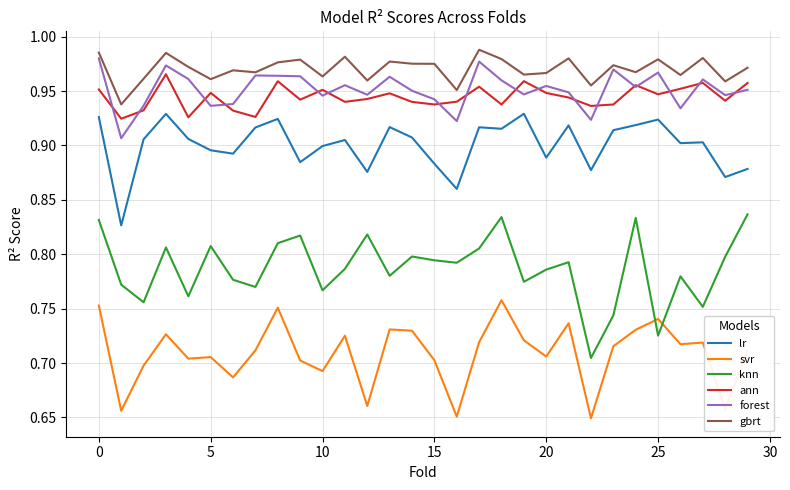

Which series has the largest total across all categories?

gbrt